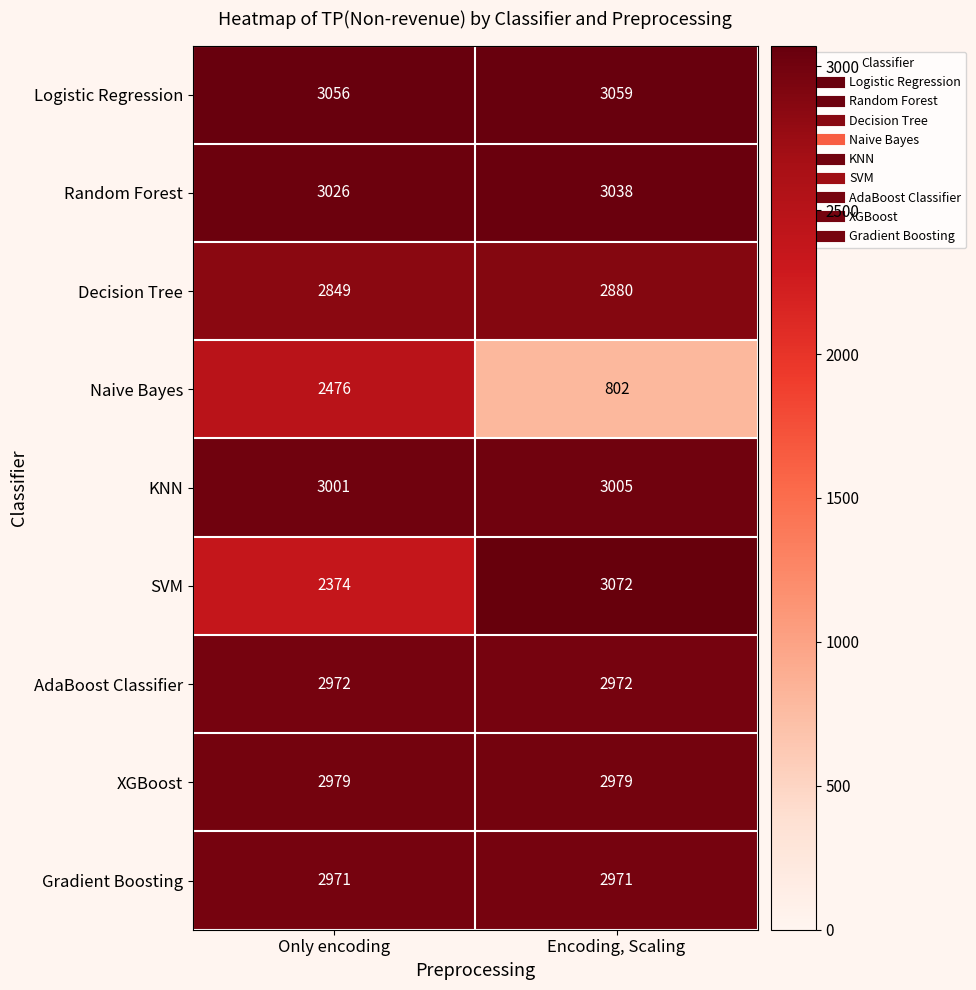

Reading left to right, extract all data points from this chart.

Logistic Regression: 3056	3059
Random Forest: 3026	3038
Decision Tree: 2849	2880
Naive Bayes: 2476	802
KNN: 3001	3005
SVM: 2374	3072
AdaBoost Classifier: 2972	2972
XGBoost: 2979	2979
Gradient Boosting: 2971	2971